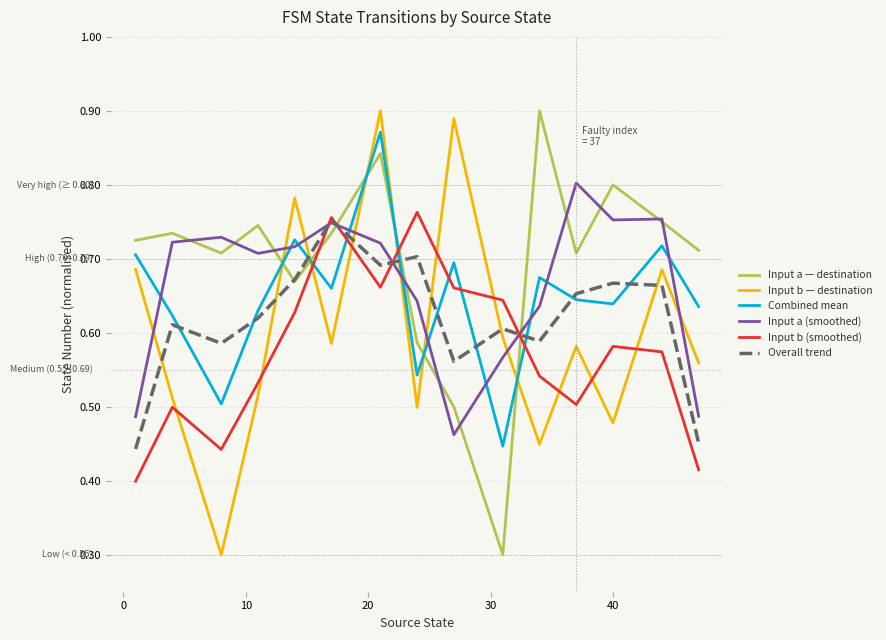

How many intersections are there between Overall trend and Combined mean?

10